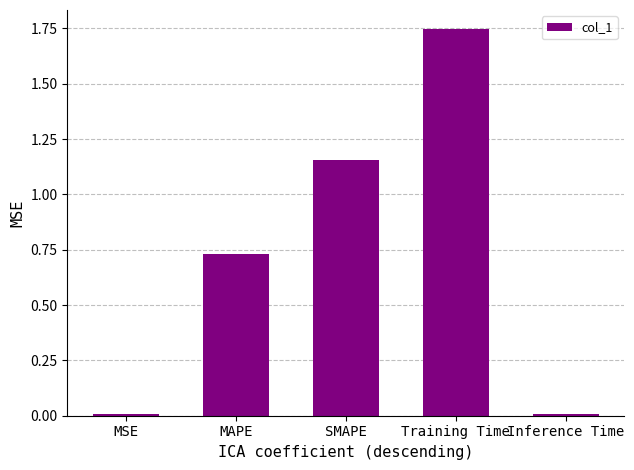

The value at SMAPE is 0.7. True or false?

False